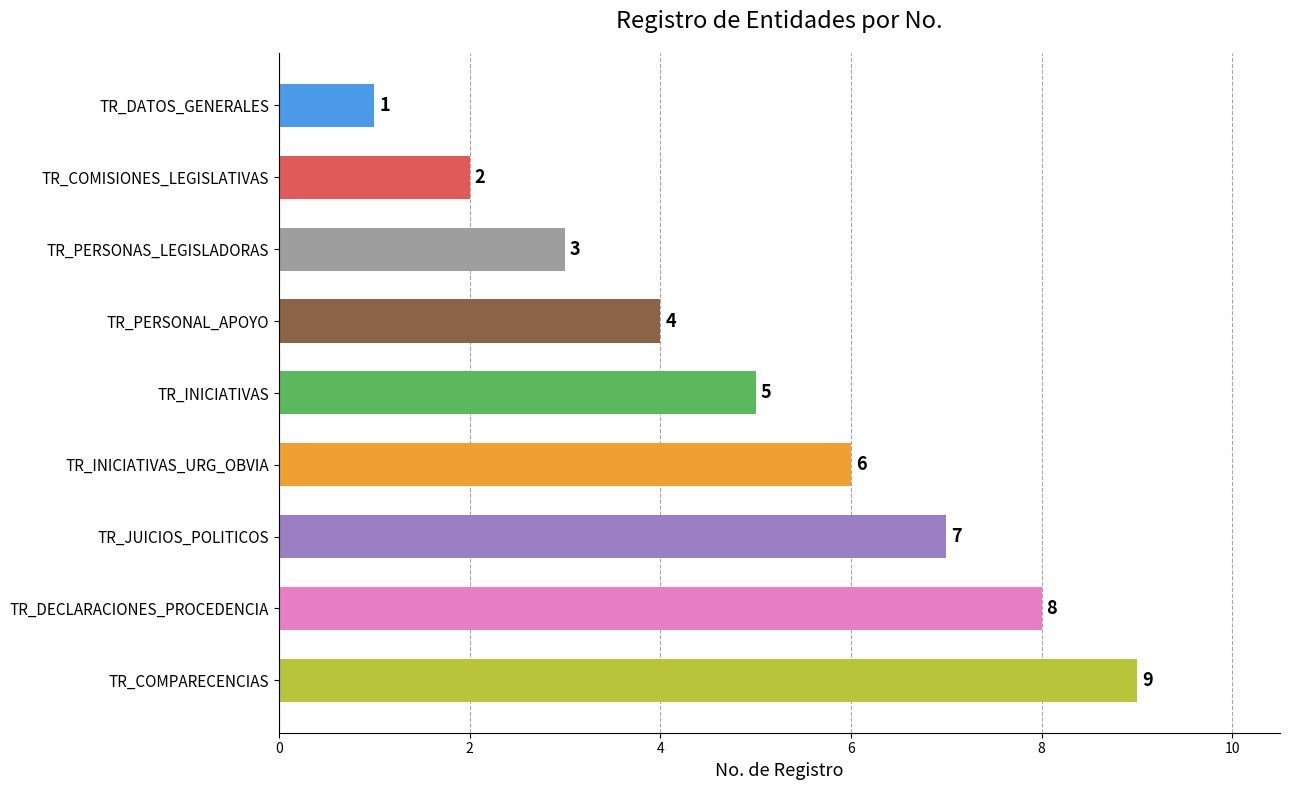

What is the difference between the values at TR_DECLARACIONES_PROCEDENCIA and TR_INICIATIVAS?

3